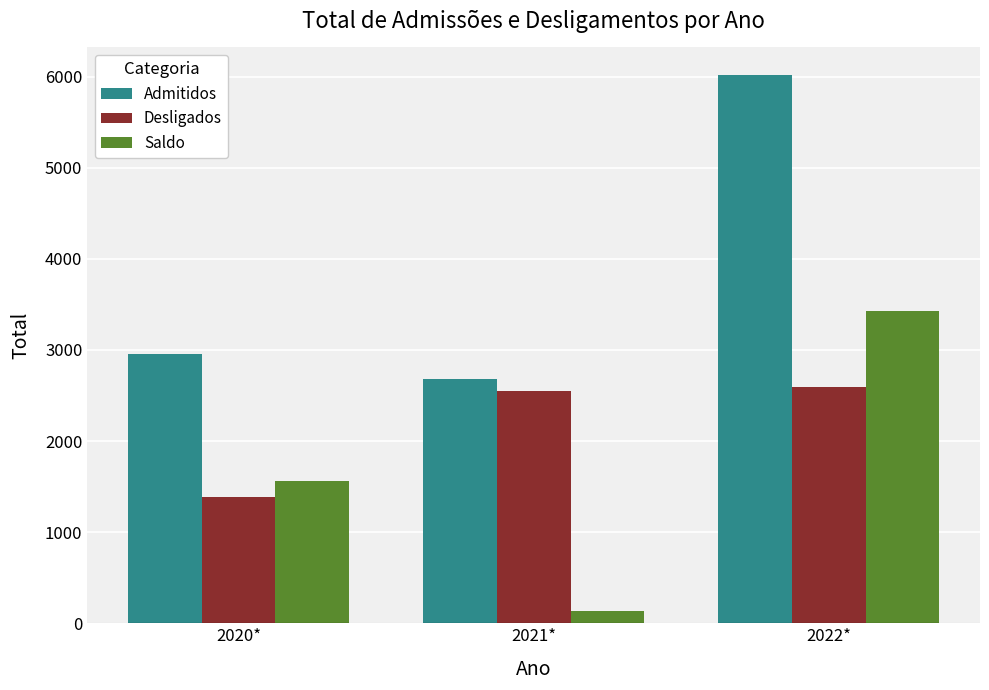

Where is Saldo nearest to the value 1780?

2020*